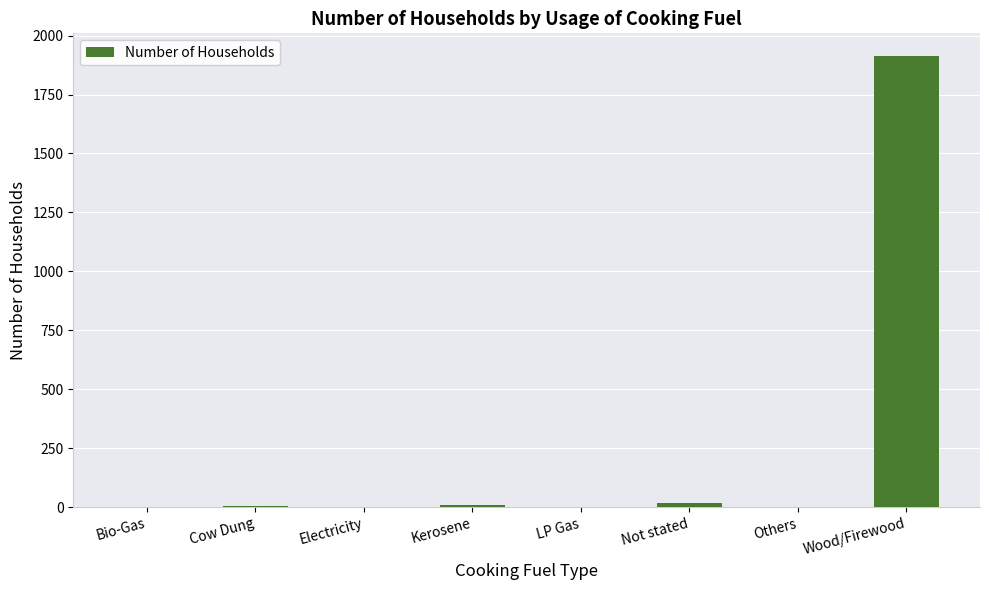

Approximately how many times larger is the value at Electricity compared to Cow Dung?

0.3